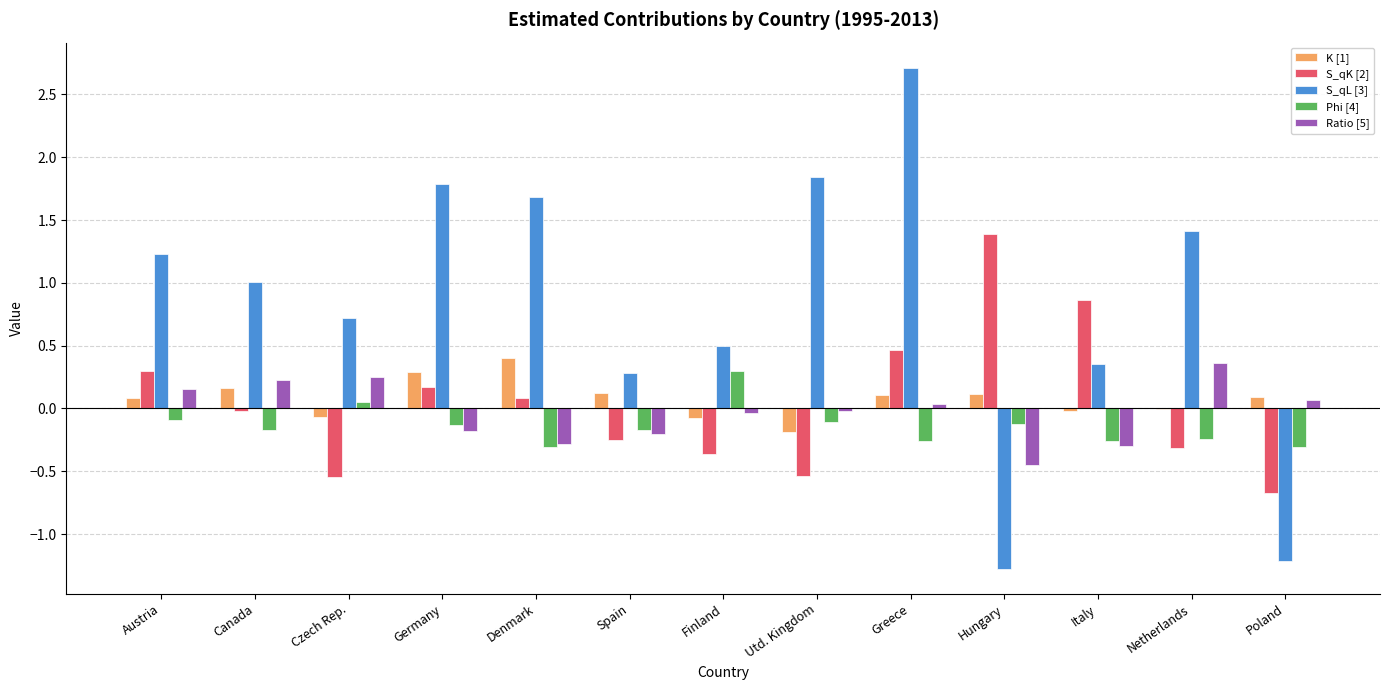

What are all the series names shown in the legend?

K [1], S_qK [2], S_qL [3], Phi [4], Ratio [5]